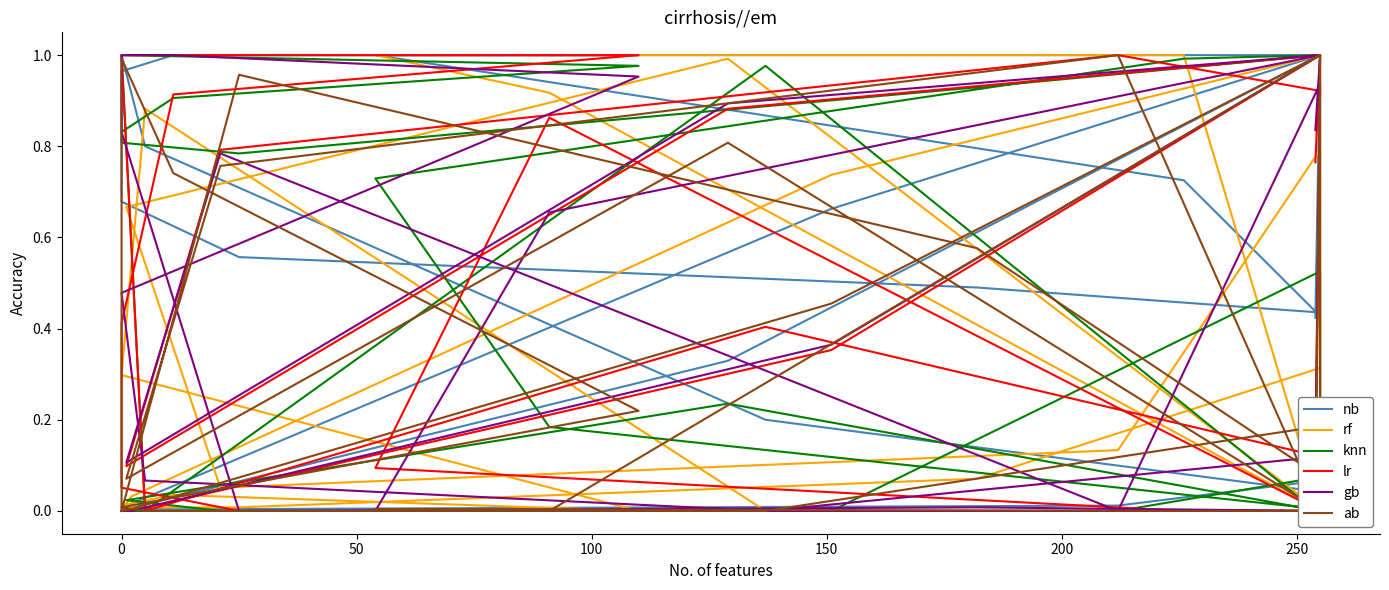

In nb, how many points are lower than both neighbors (excluding endpoints)?

2